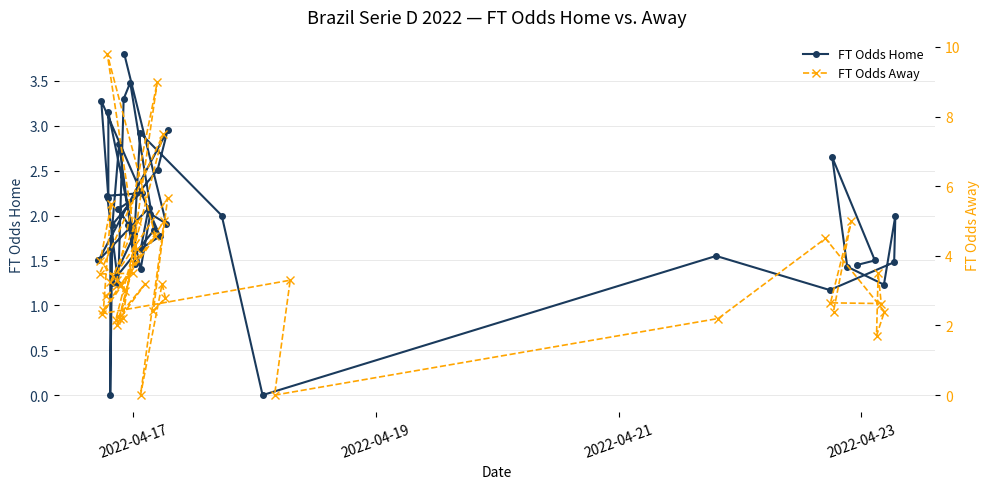

What is the maximum value for FT Odds Home?

3.8